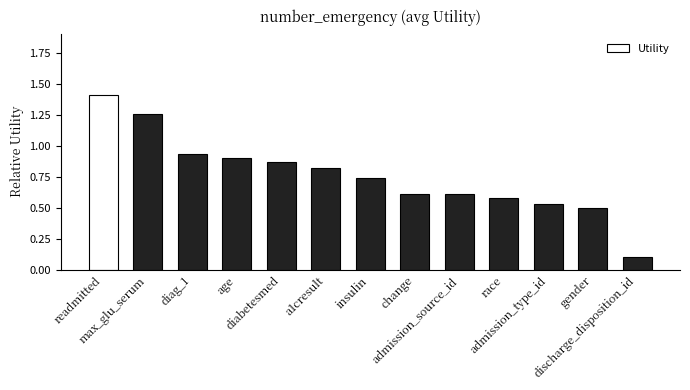

Count the number of data series in this chart.

1